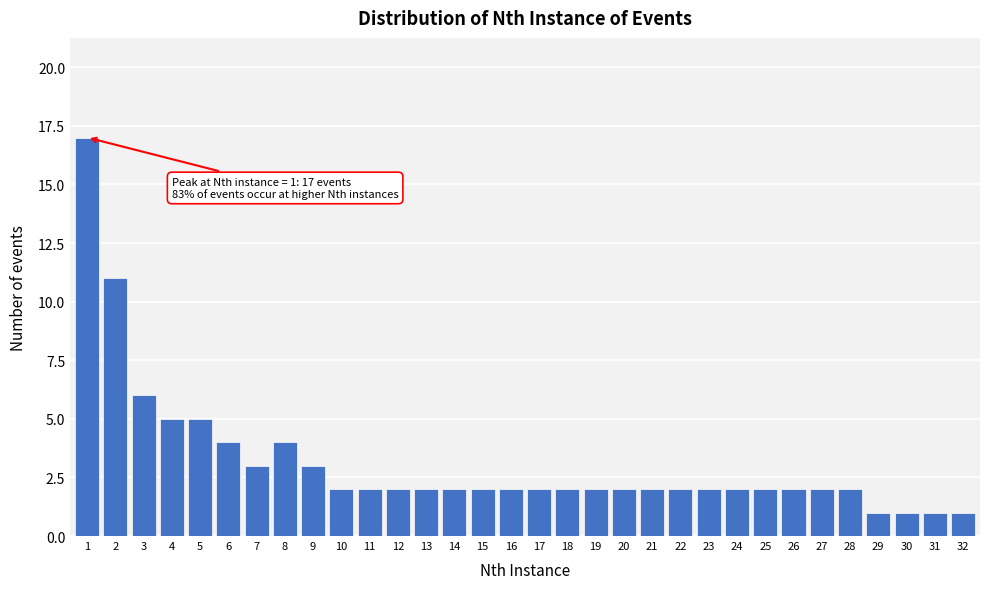

What is the value of the 7th bar from the left?

3